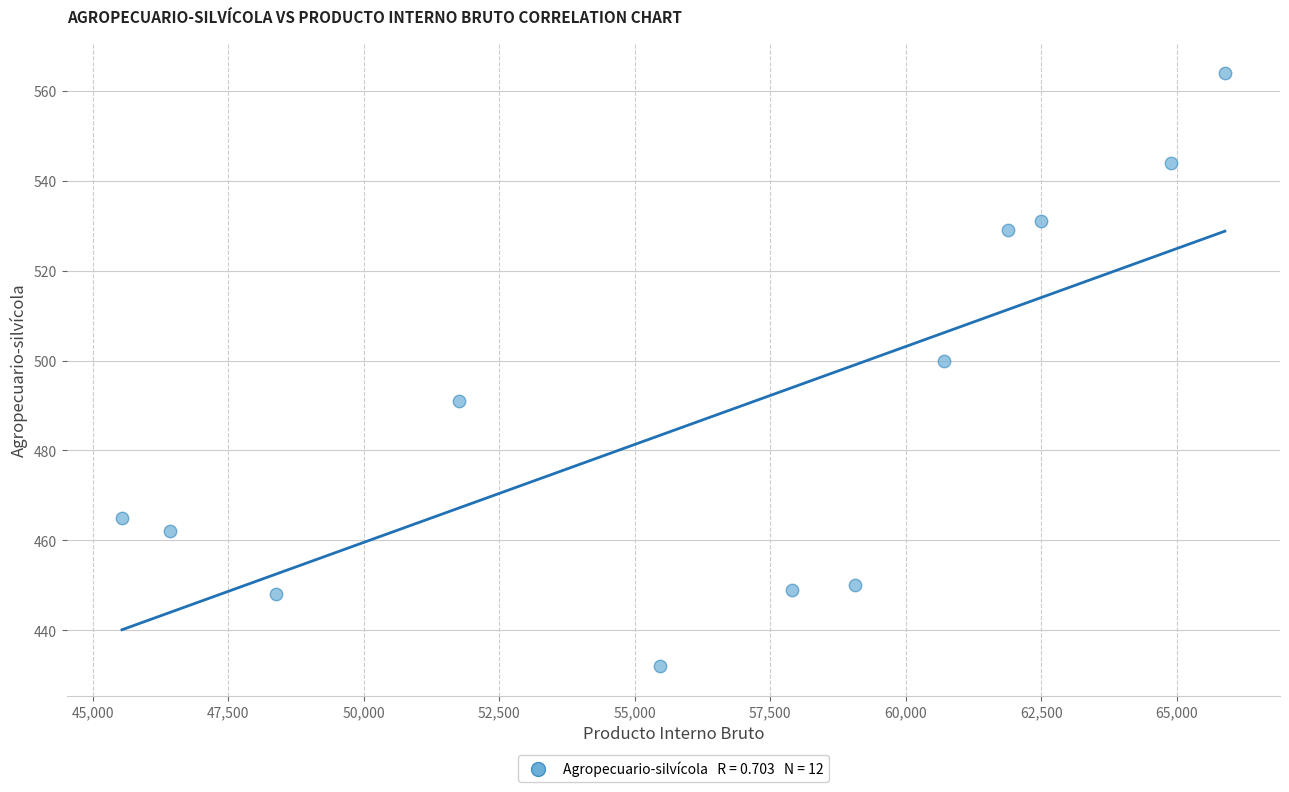

What Y value in the scatter plot is closest to 498?

500